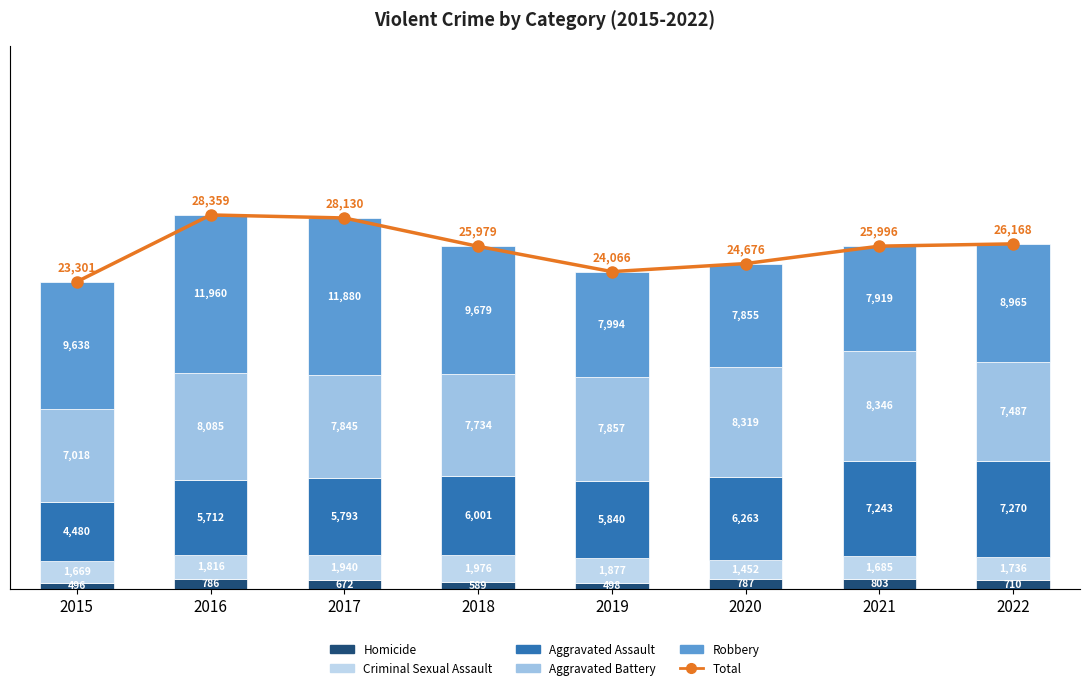

Reading right to left, list all the values displayed in this chart.

Homicide: 710	803	787	498	589	672	786	496
Criminal Sexual Assault: 1736	1685	1452	1877	1976	1940	1816	1669
Aggravated Assault: 7270	7243	6263	5840	6001	5793	5712	4480
Aggravated Battery: 7487	8346	8319	7857	7734	7845	8085	7018
Robbery: 8965	7919	7855	7994	9679	11880	11960	9638
Total: 26168	25996	24676	24066	25979	28130	28359	23301